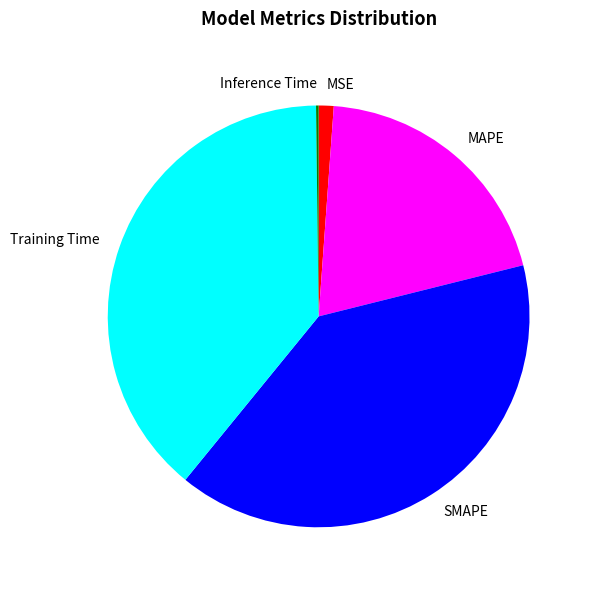

What is the largest slice in the pie chart?

SMAPE